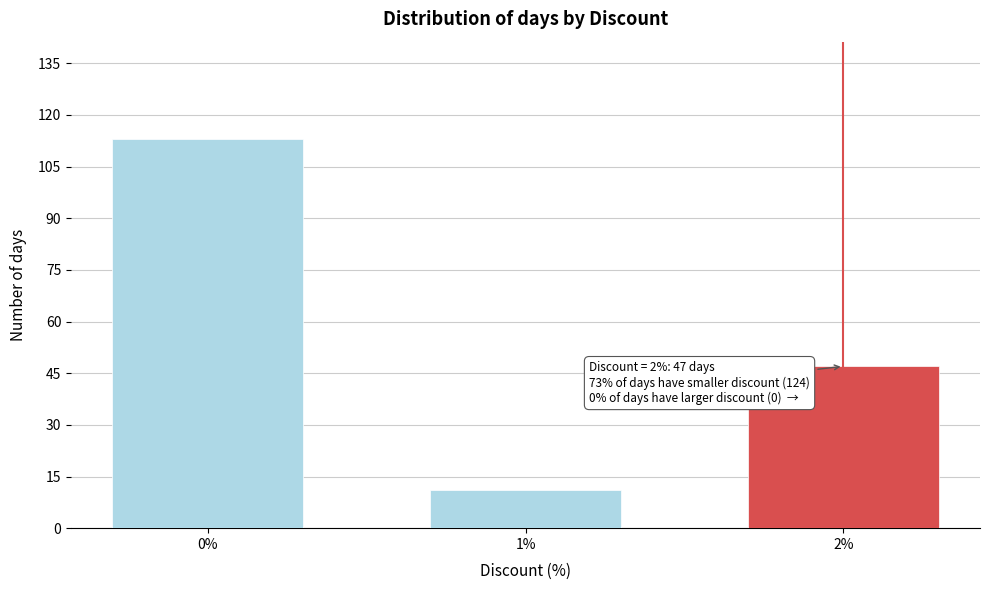

Reading left to right, transcribe all the data shown in this chart.

113	11	47